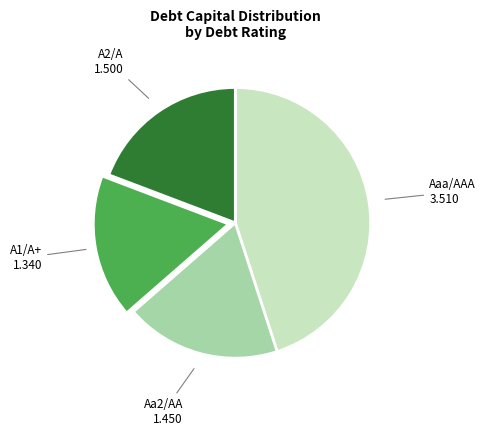

Does any single category account for the majority?

No